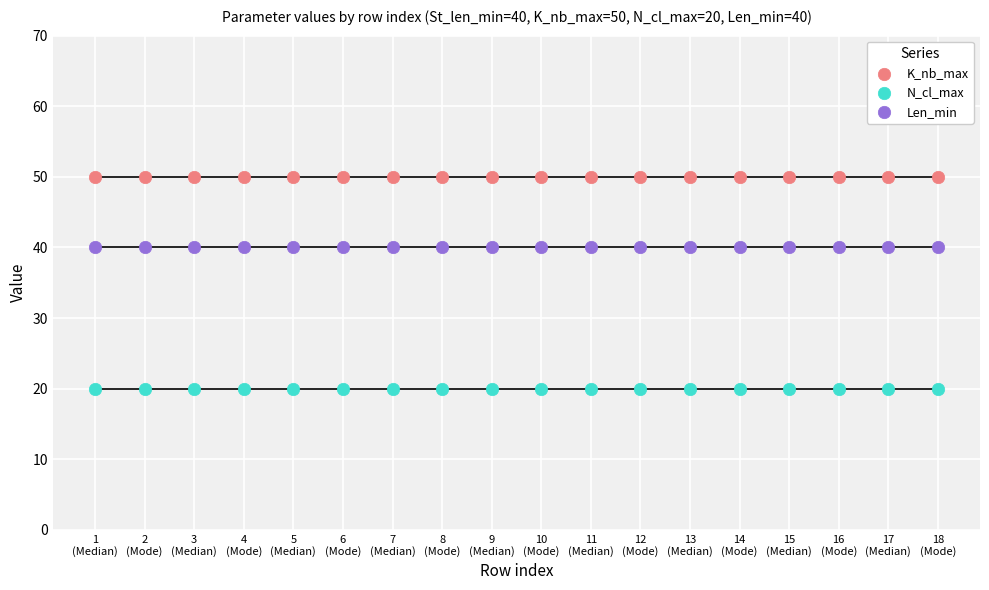

Which series contains the highest Y value?

K_nb_max